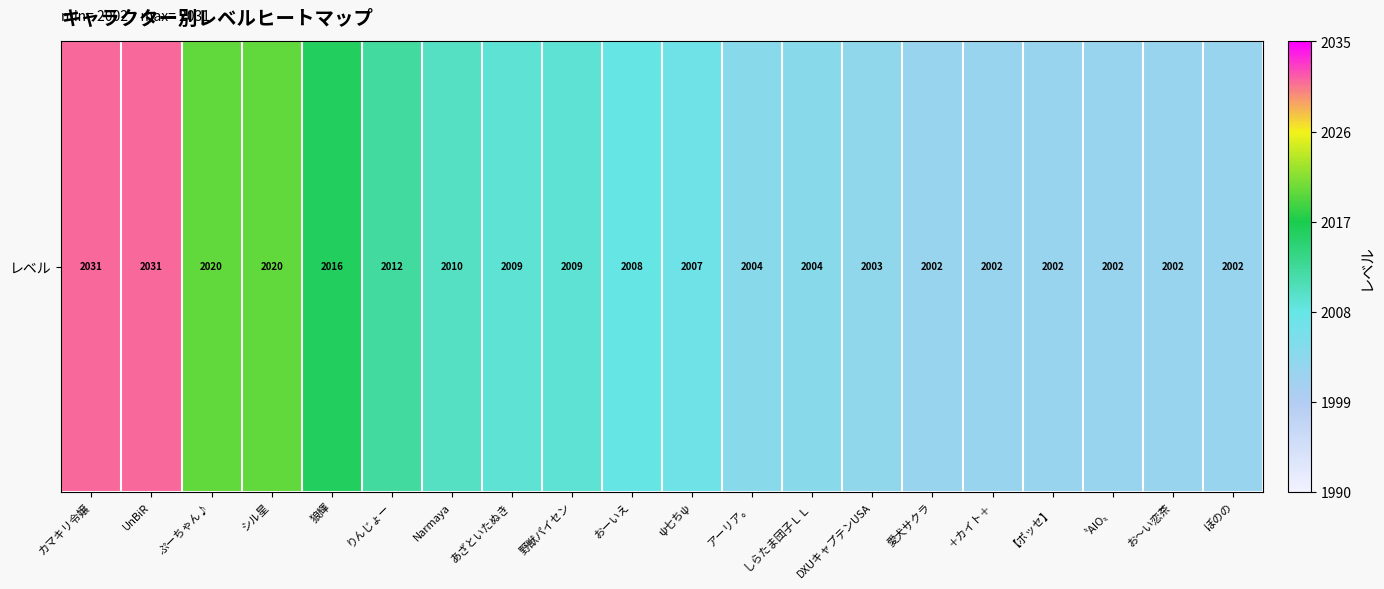

What is the greatest value displayed?

2031